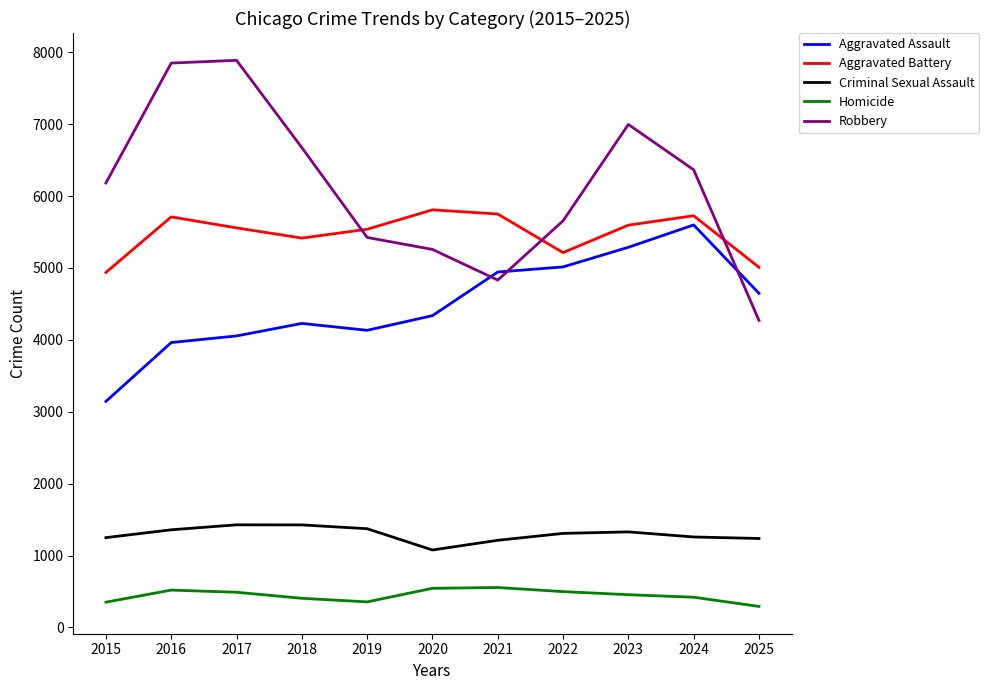

The value of Aggravated Battery at 2022 is 5214. True or false?

True